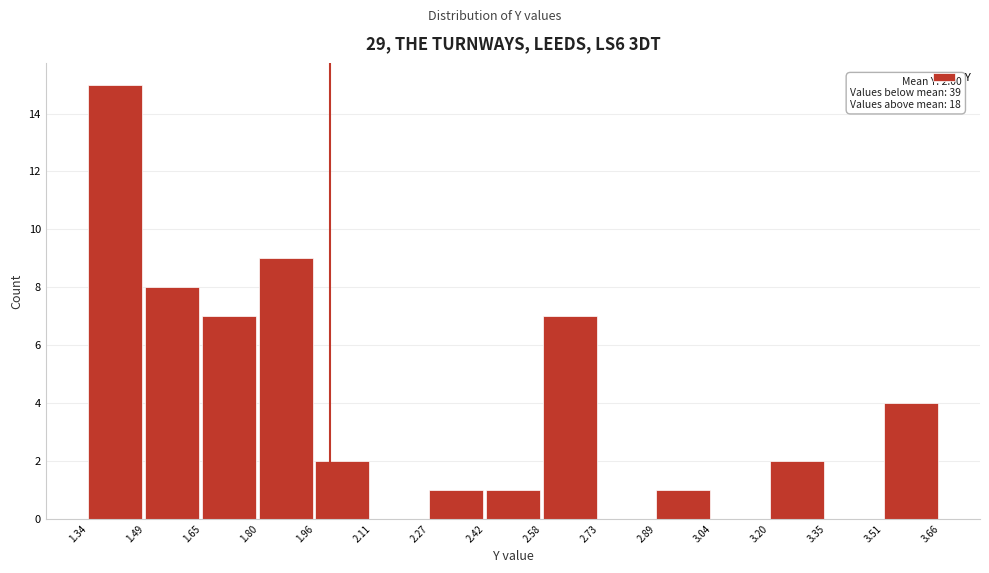

Which range on the x-axis has the tallest bar?

1.34 to 1.49